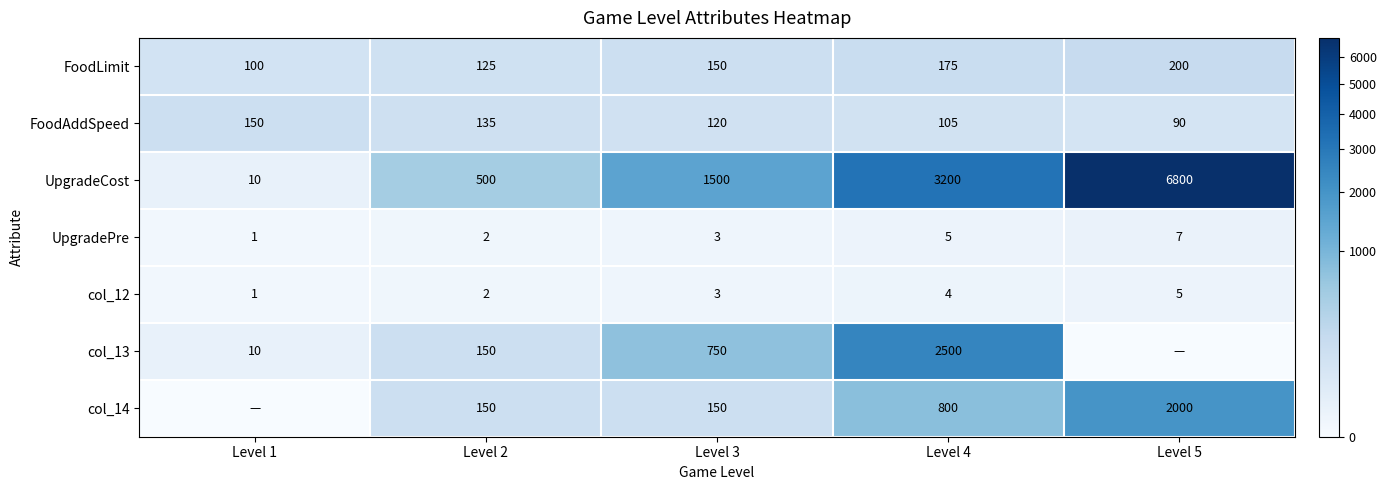

True or false: FoodAddSpeed has a value of 150 at Level 1.

True